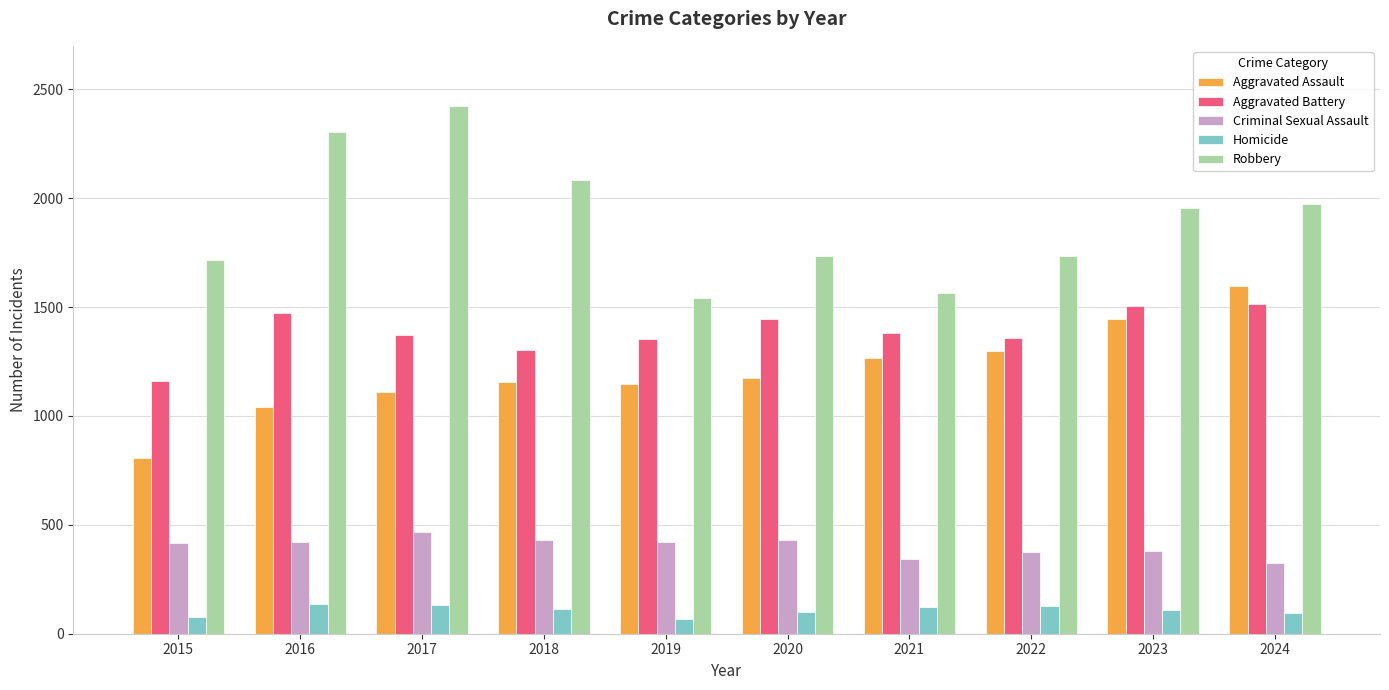

What is the maximum value for Criminal Sexual Assault?

468